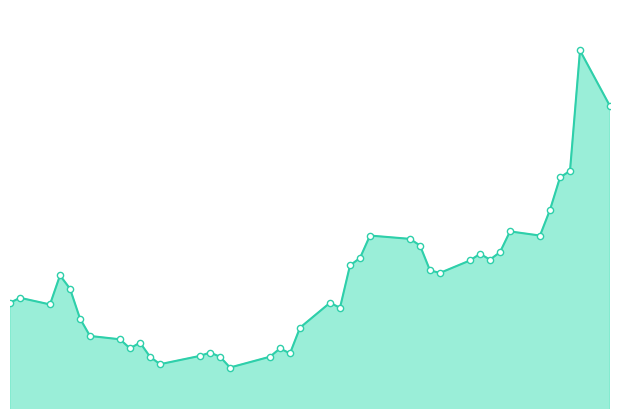

Does the chart have visible grid lines?

No